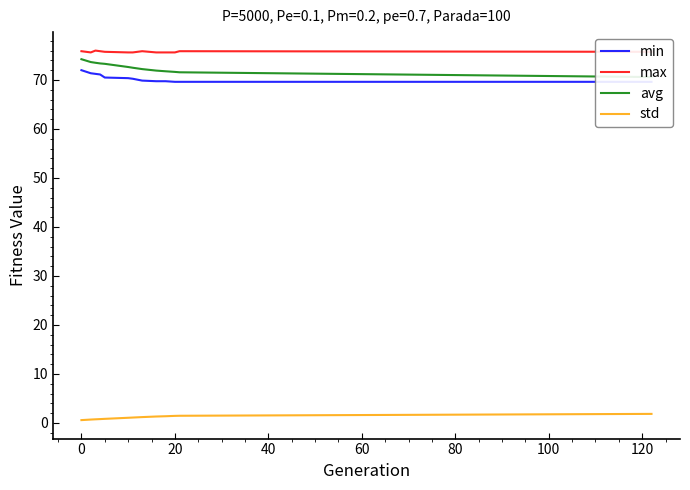

Reading left to right, extract all data points from this chart.

min: 72.0	71.4	71.2	71.1	70.5	70.4	70.2	69.9	69.7	69.7	69.6	69.6	69.6
max: 75.9	75.6	76.0	75.9	75.7	75.6	75.6	75.9	75.6	75.6	75.6	75.9	75.7
avg: 74.2	73.6	73.5	73.4	73.3	72.6	72.5	72.2	71.9	71.8	71.6	71.6	70.6
std: 0.6	0.7	0.7	0.8	0.8	1.1	1.1	1.2	1.3	1.4	1.4	1.5	1.8